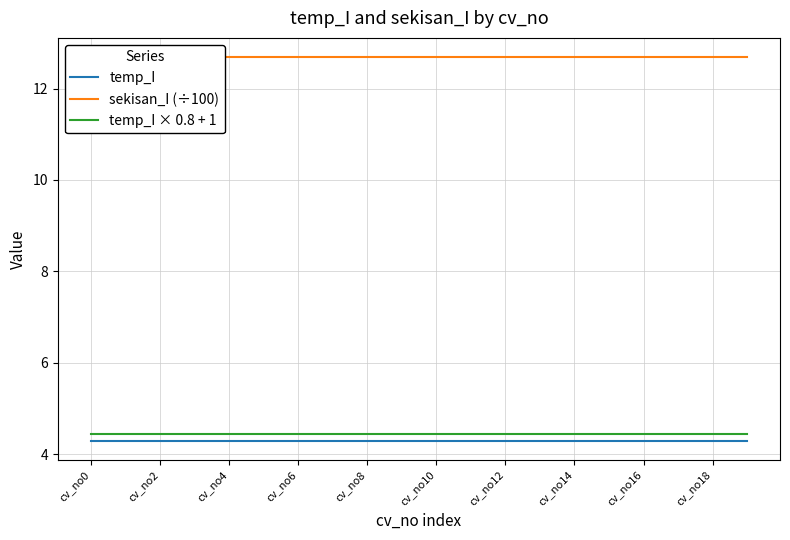

The value of temp_I at cv_no16 is 1.6. True or false?

False